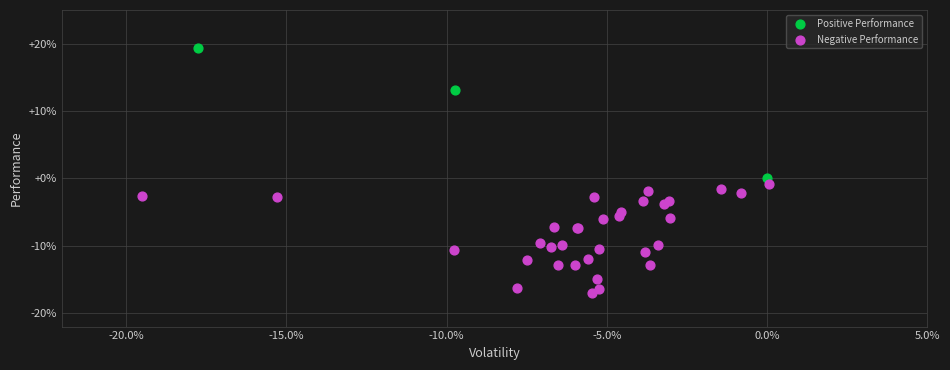

Which series contains the highest Y value?

Positive Performance